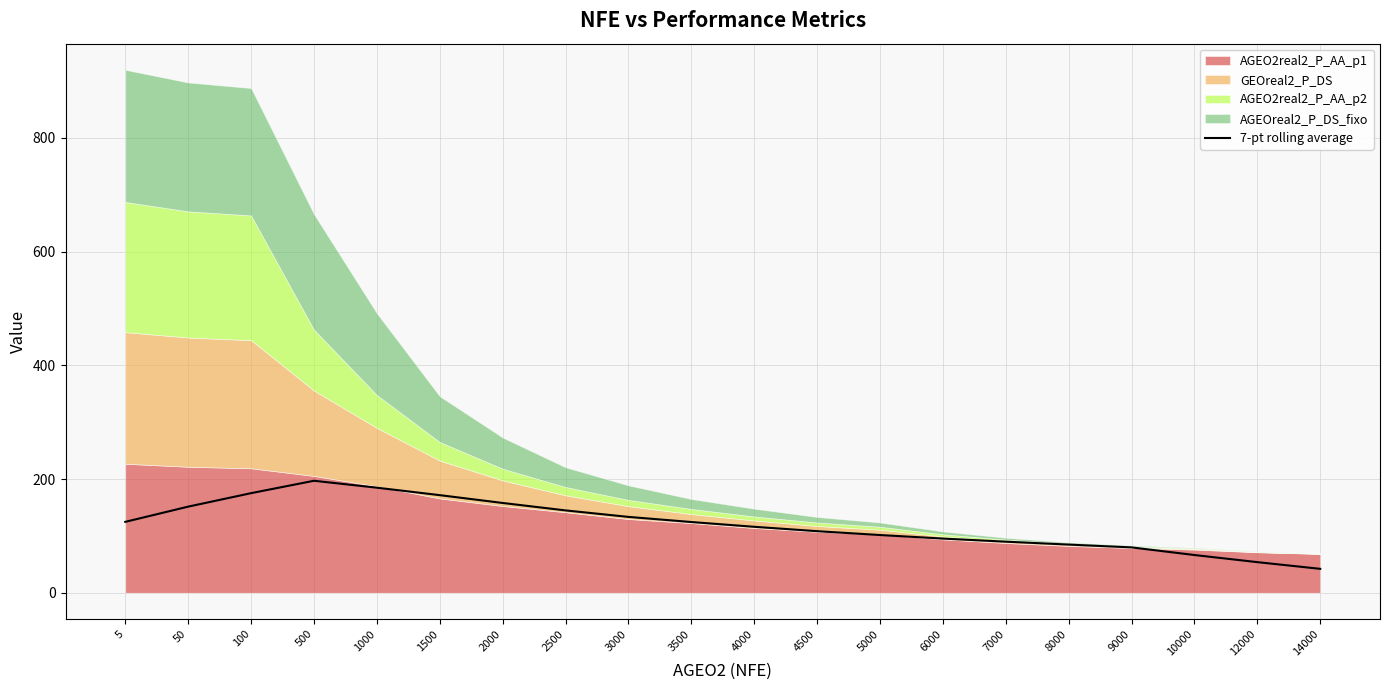

True or false: the data shows 171.7 at 1500.

True